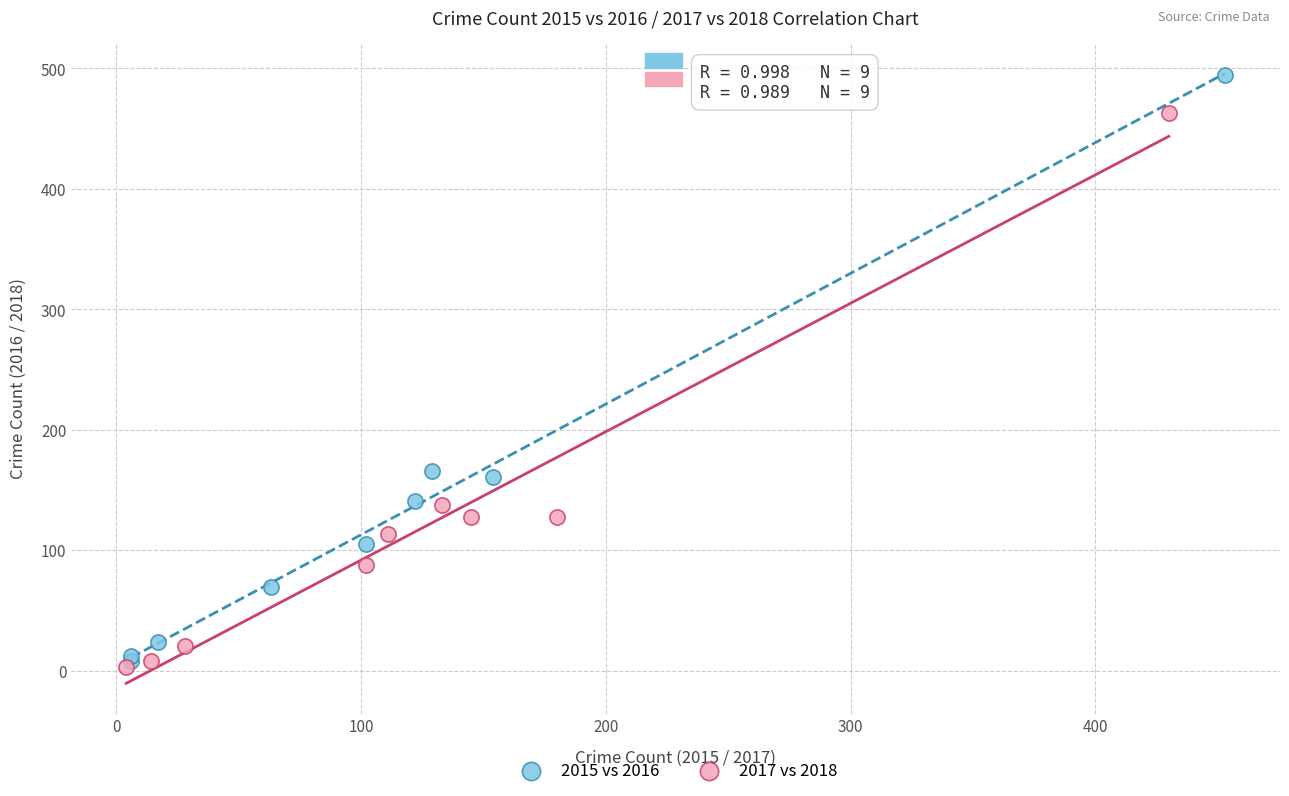

Which series contains the highest Y value?

2015 vs 2016